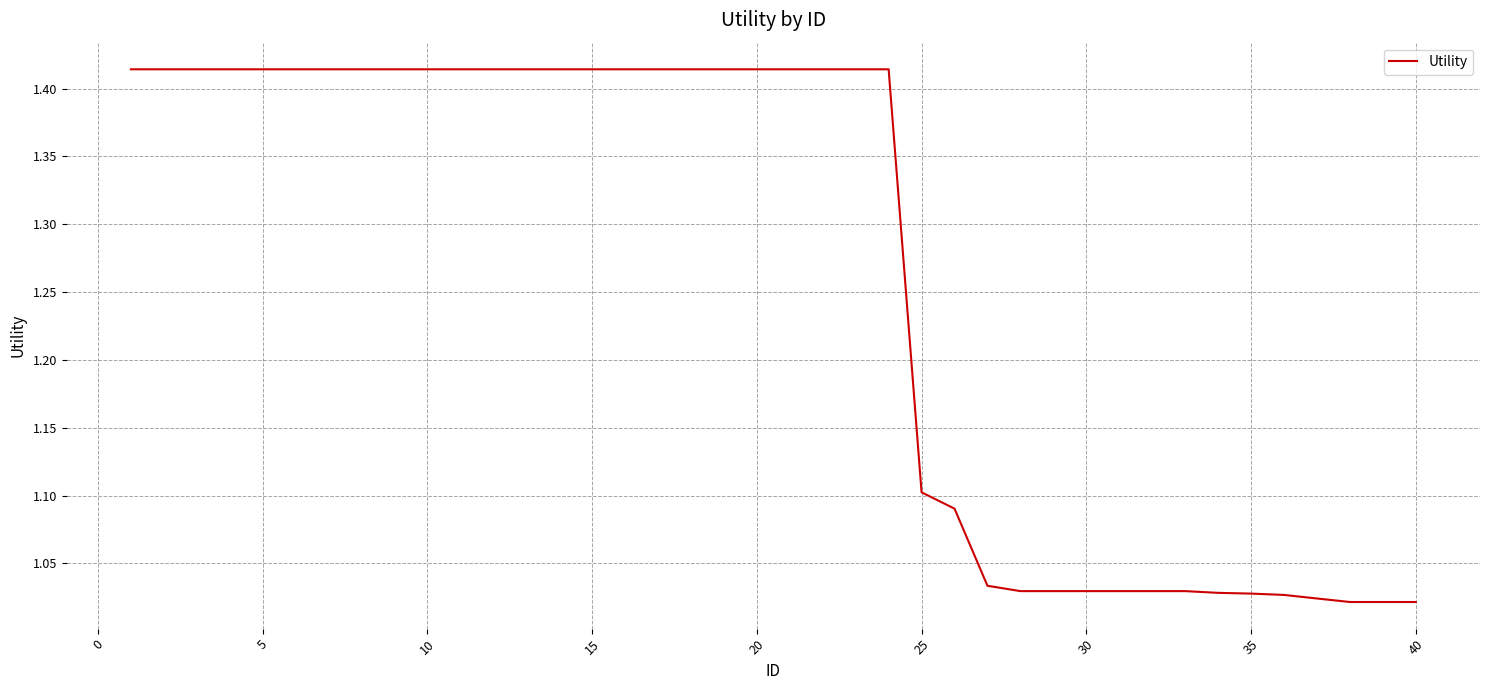

What is the difference between the maximum and minimum values?

0.4